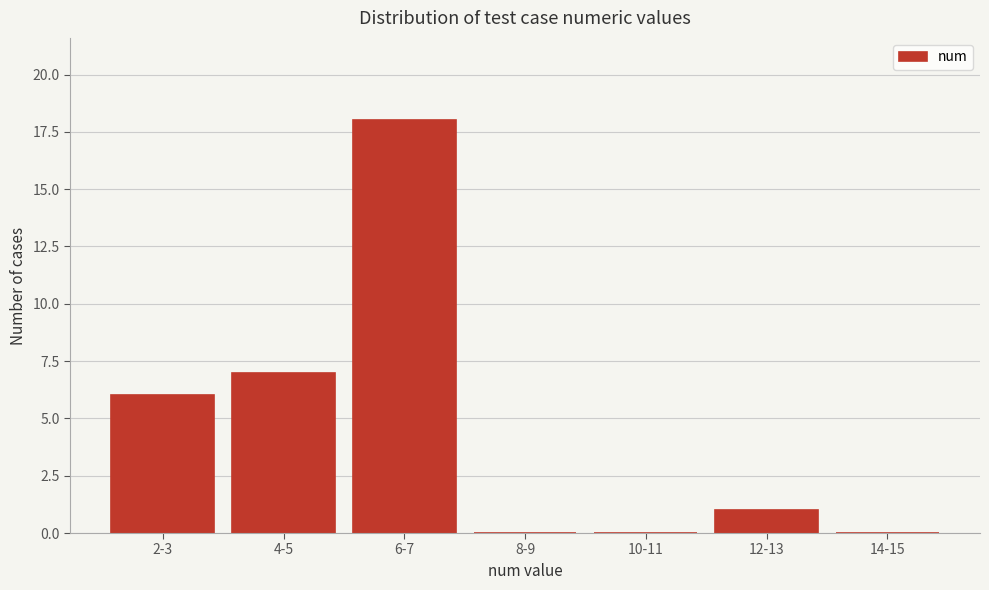

Reading right to left, what are all the values shown in this chart?

14-15=0	12-13=1	10-11=0	8-9=0	6-7=18	4-5=7	2-3=6